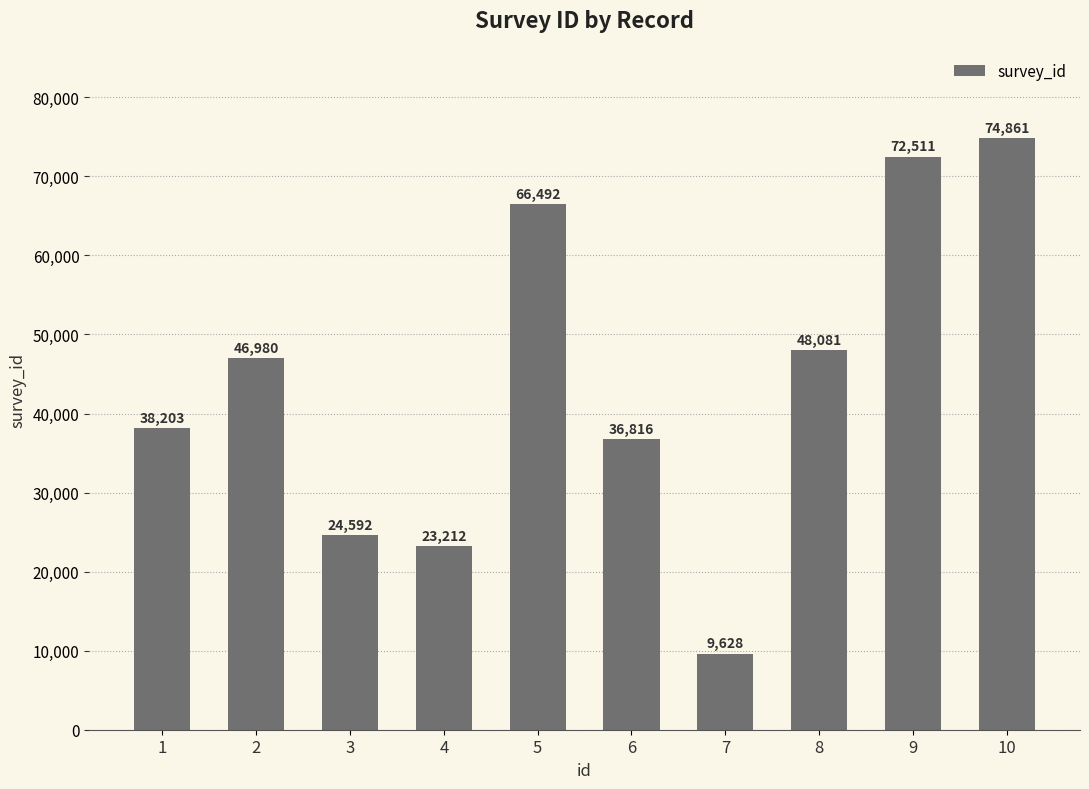

Reading left to right, list all the values displayed in this chart.

38203	46980	24592	23212	66492	36816	9628	48081	72511	74861